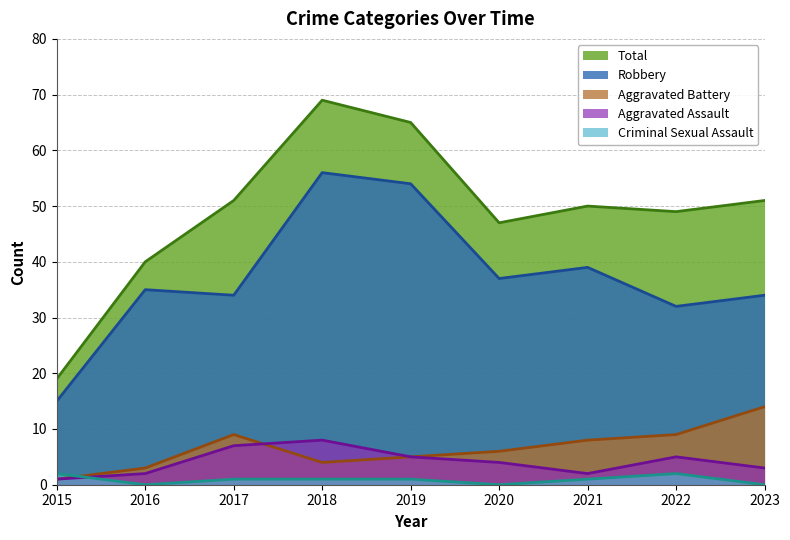

Does the chart have visible grid lines?

Yes